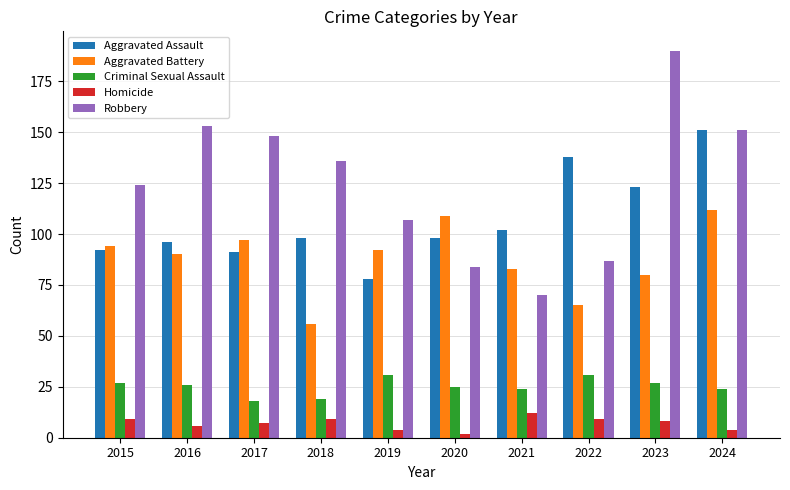

At which category is the sum across all series the highest?

2024